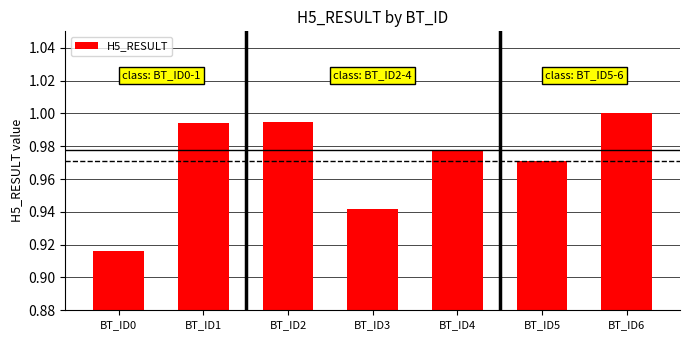

Which category has the lowest value across all series?

BT_ID0